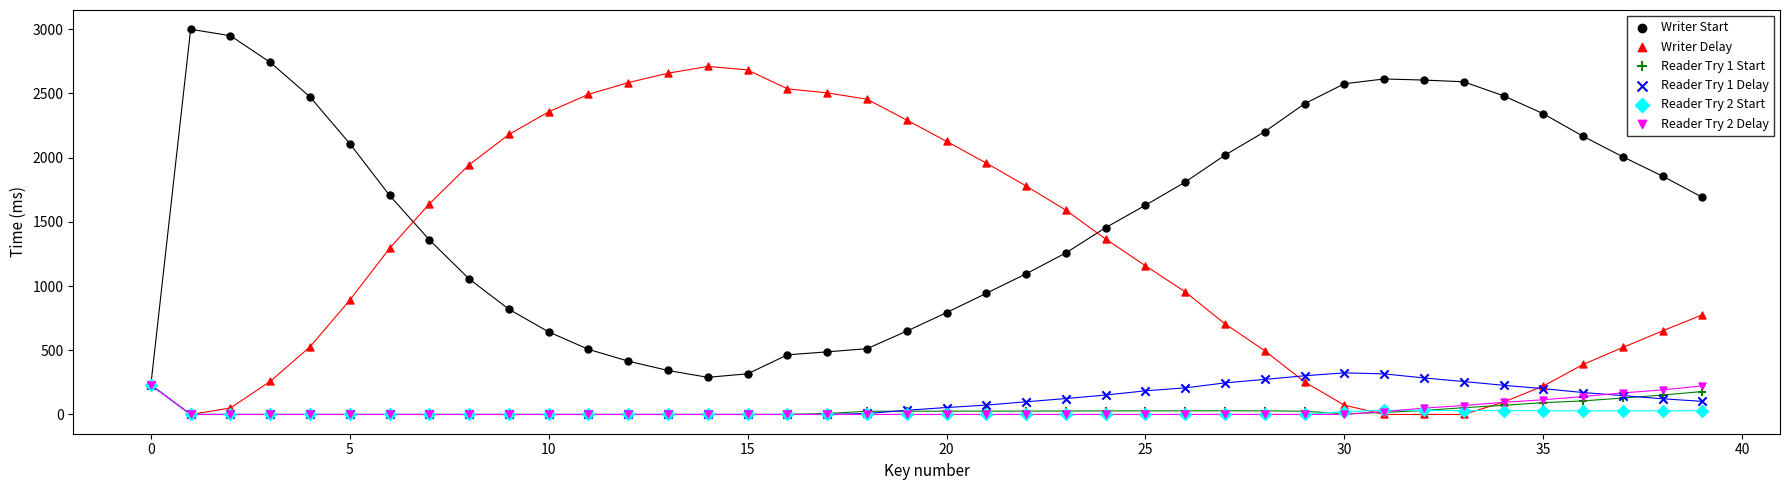

Which series has the largest Y range (max minus min)?

Writer Start